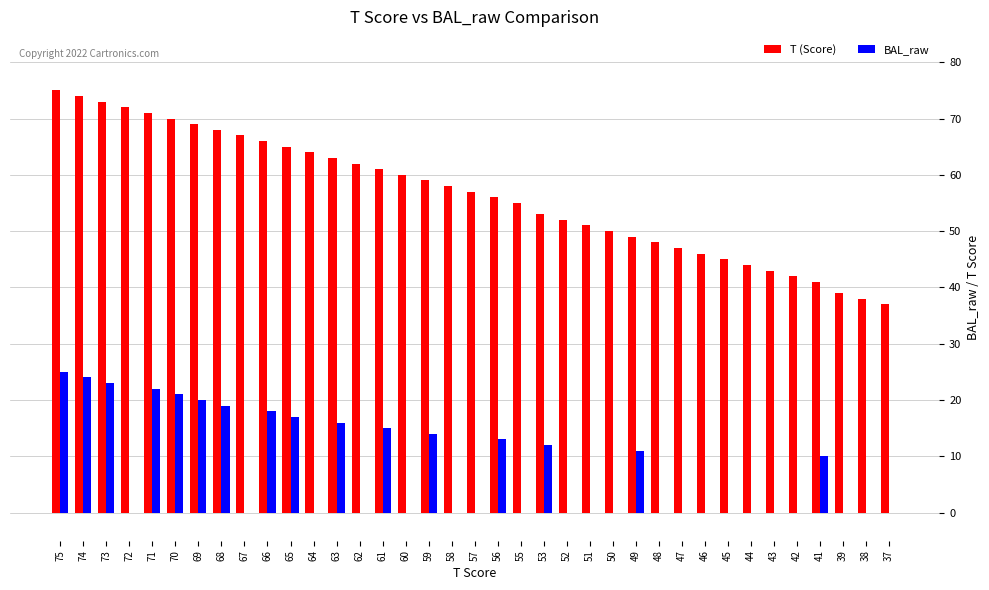

Which series has the largest total across all categories?

T (Score)